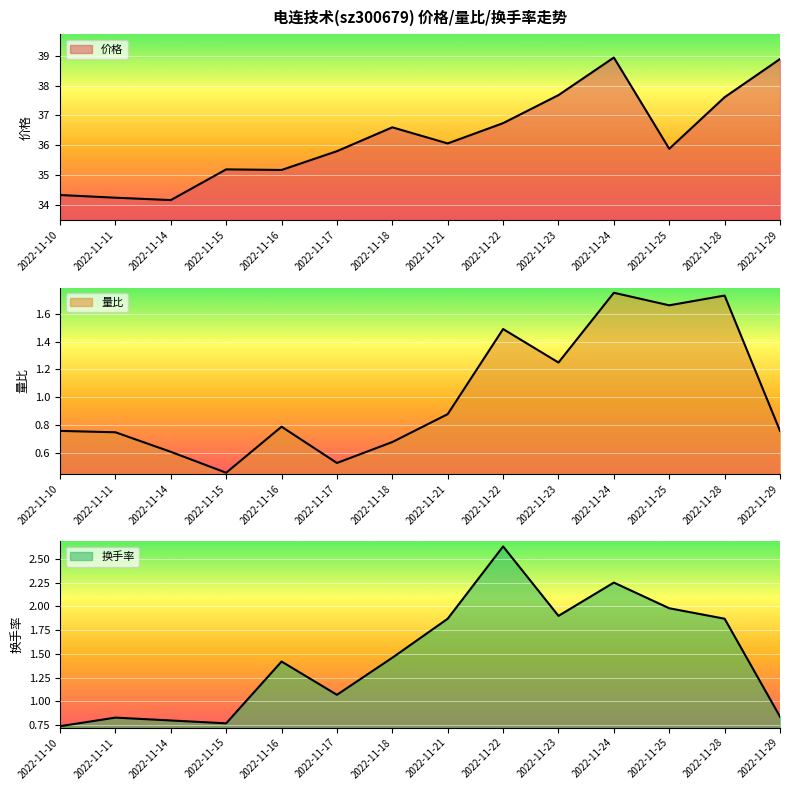

Reading left to right, what are all the values shown in this chart?

价格: 34.3	34.2	34.2	35.2	35.2	35.8	36.6	36.1	36.7	37.7	38.9	35.9	37.6	38.9
量比: 0.8	0.8	0.6	0.5	0.8	0.5	0.7	0.9	1.5	1.2	1.8	1.7	1.7	0.8
换手率: 0.7	0.8	0.8	0.8	1.4	1.1	1.5	1.9	2.6	1.9	2.2	2.0	1.9	0.8